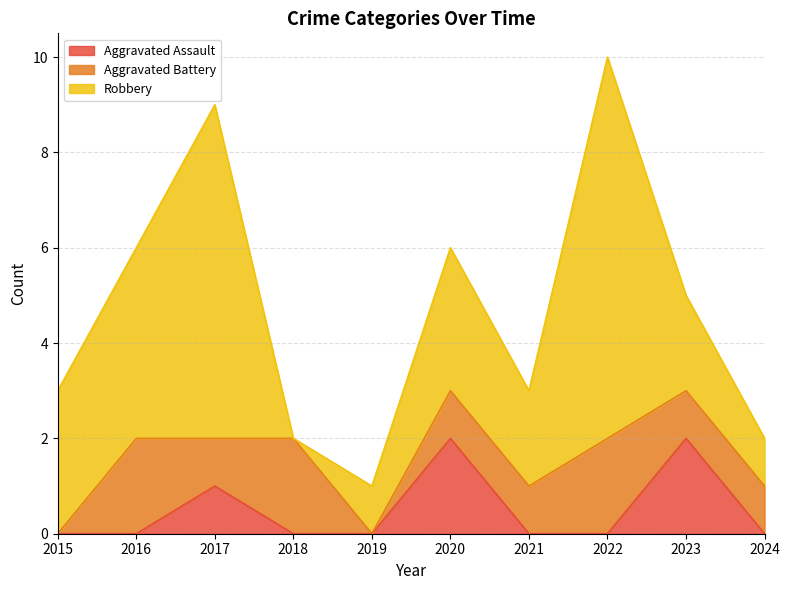

At which category does the chart reach its minimum across all series?

2015